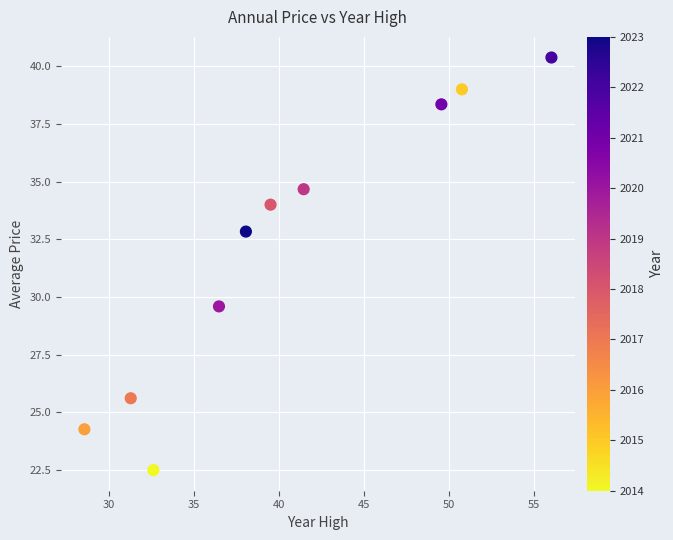

What Y value in the scatter plot is closest to 31?

29.6